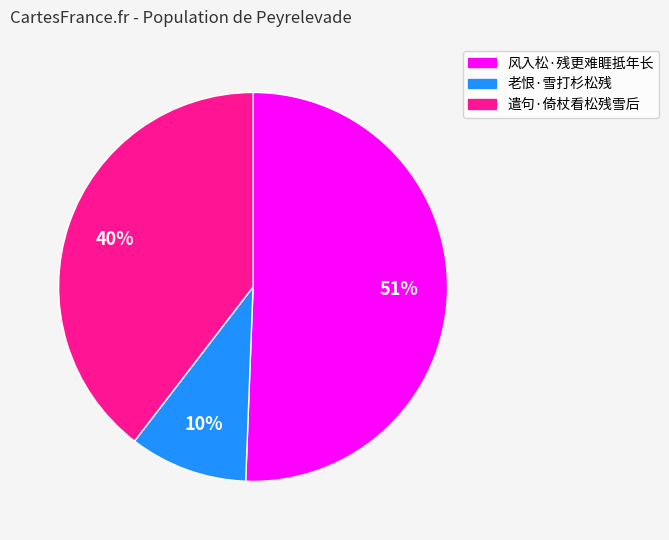

Does 遣句·倚杖看松残雪后 account for over 50% of the chart?

No